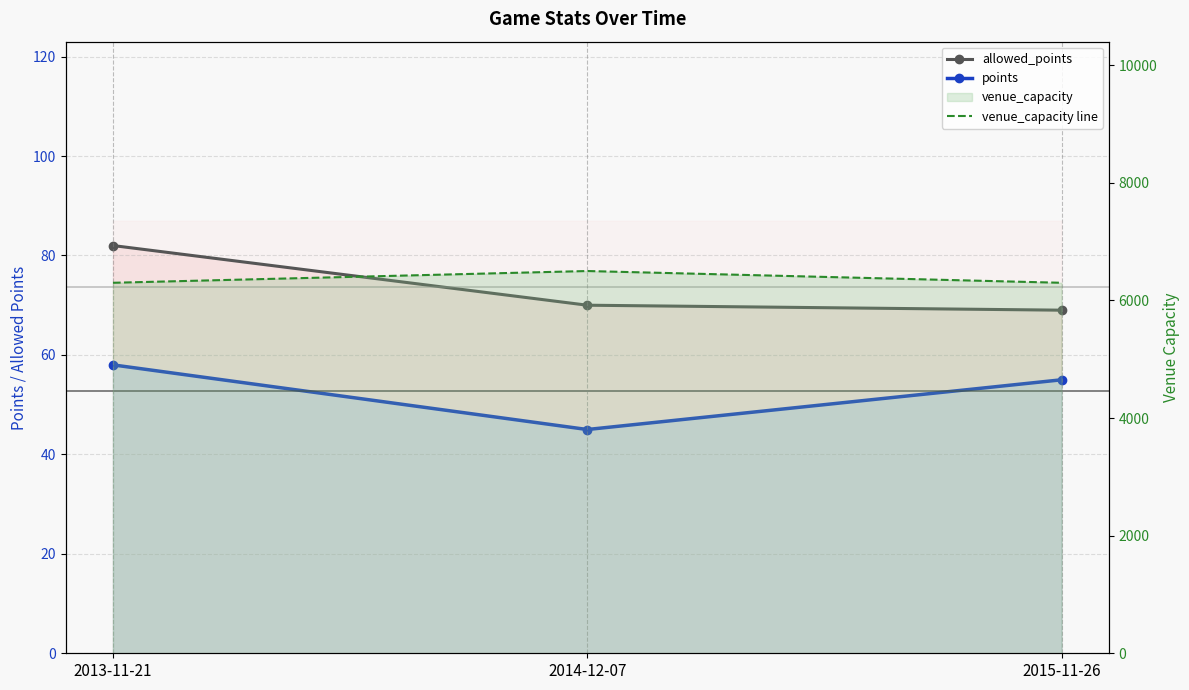

What is the label of the 3rd point from the left?

2015-11-26